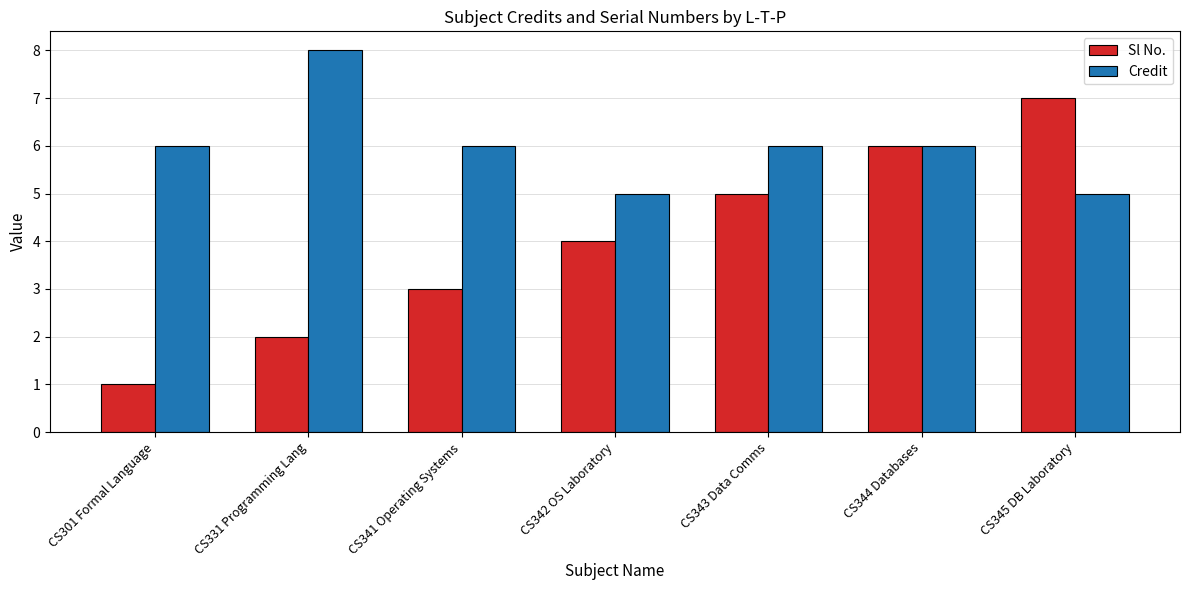

Reading right to left, extract all data points from this chart.

Sl No.: 7	6	5	4	3	2	1
Credit: 5	6	6	5	6	8	6